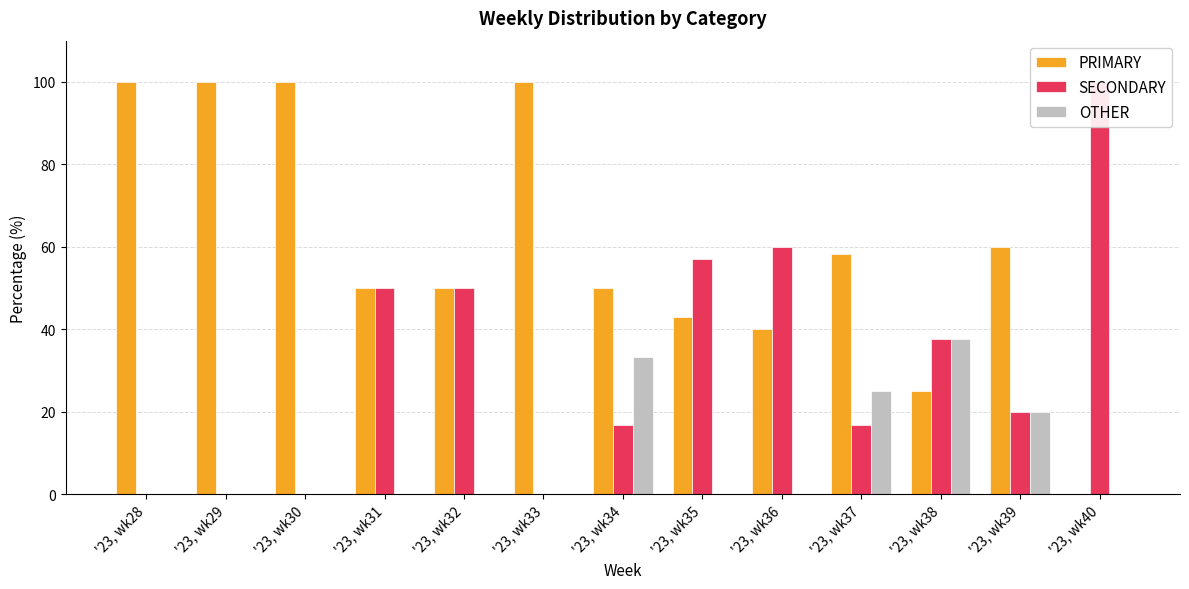

What is the value of the PRIMARY bar at the 7th from the left?

50.0